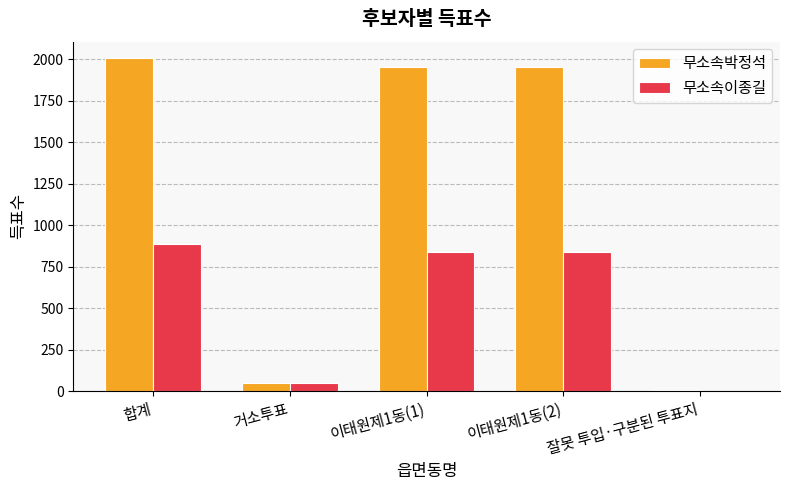

The 무소속이종길 series shows 0 at 잘못 투입·구분된 투표지. True or false?

True